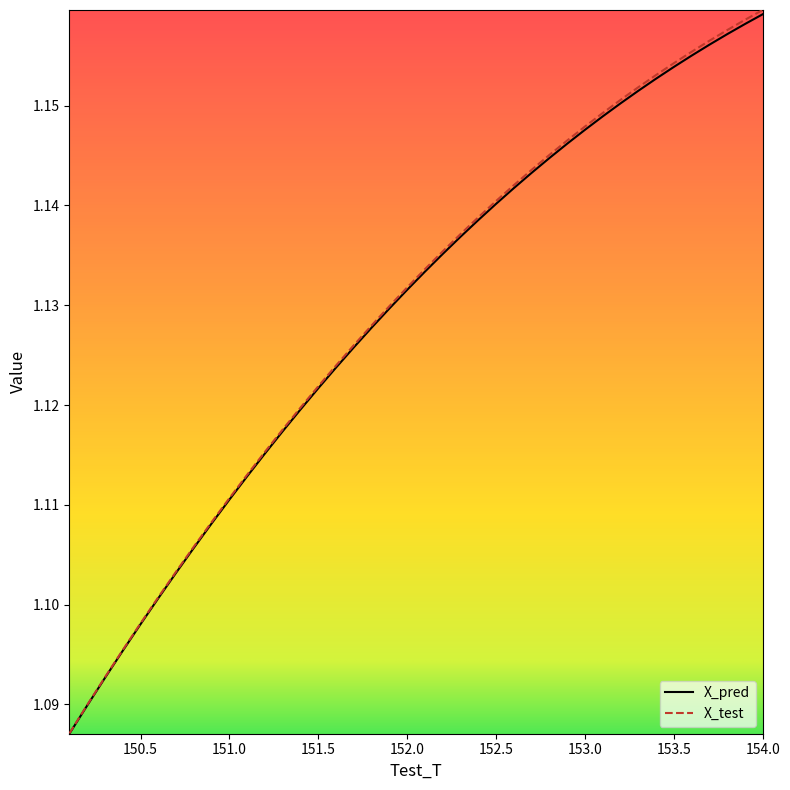

Which series has the widest spread of values?

X_test